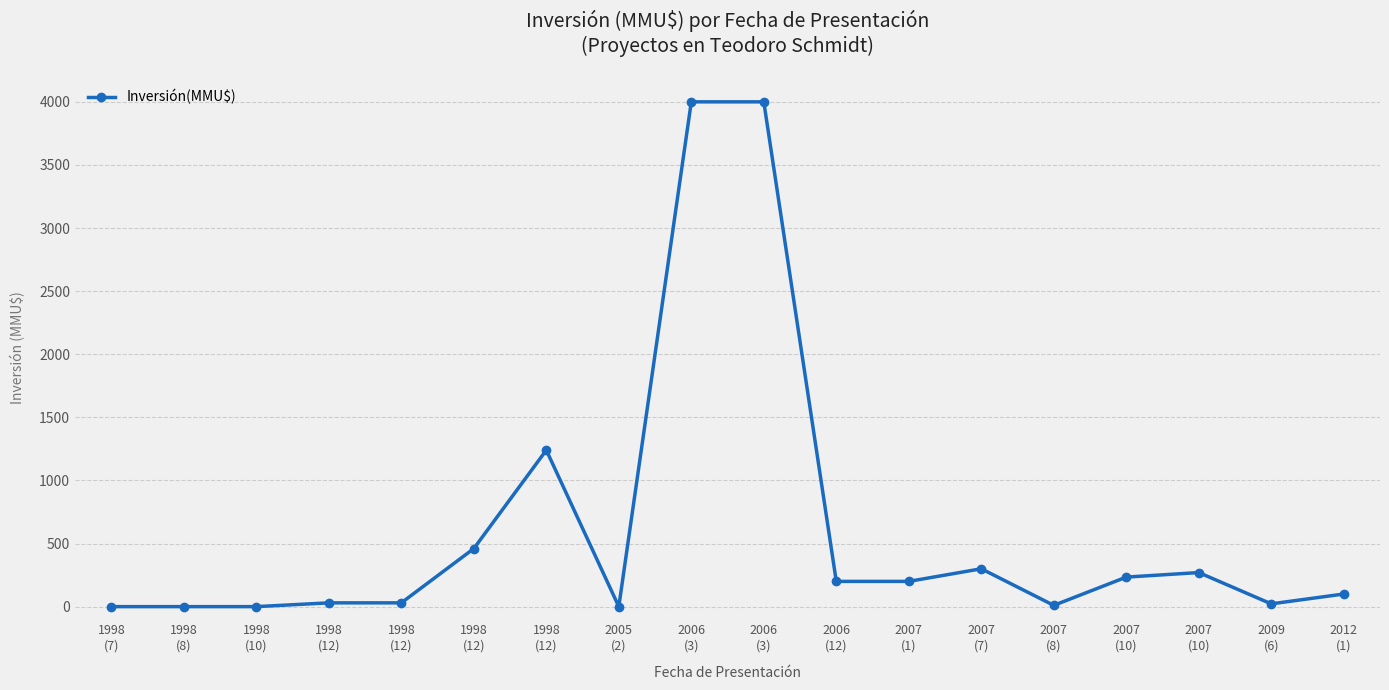

What is the approximate value at 2006
(3), to the nearest 100?

4000